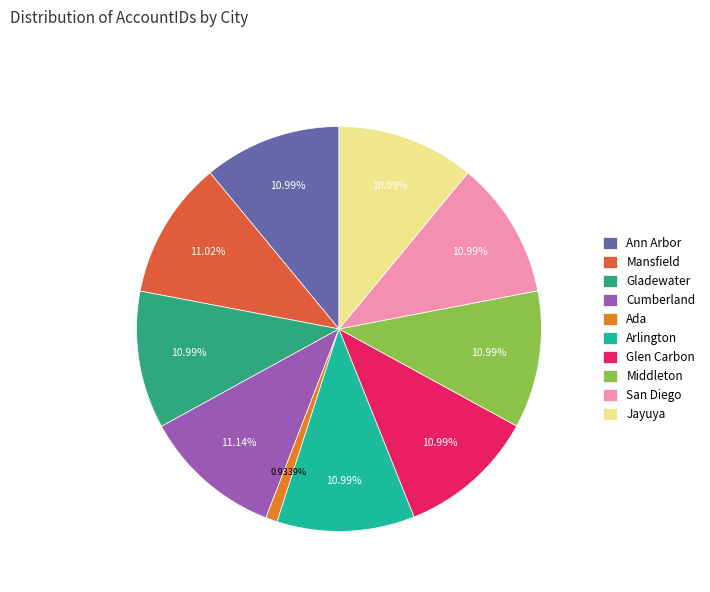

How many segments does this pie chart have?

10